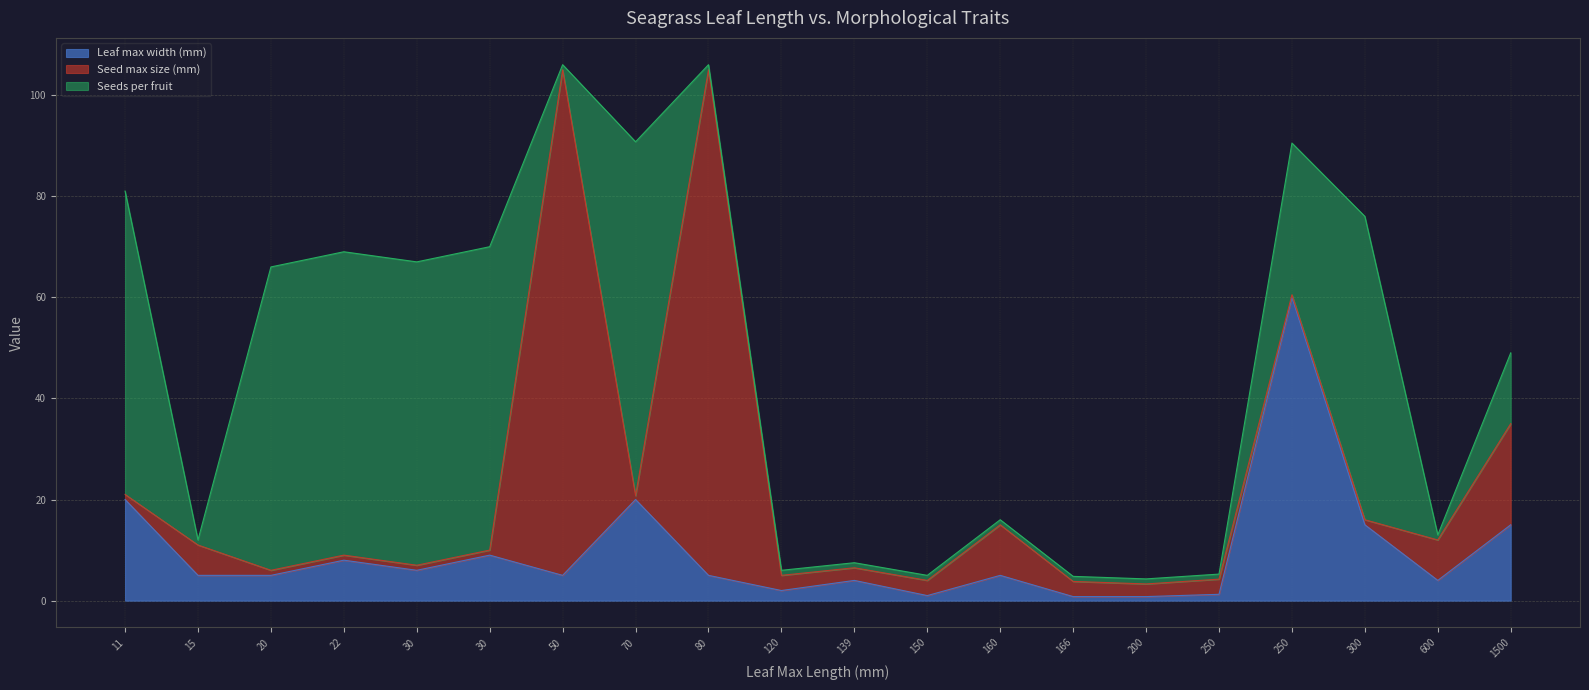

Does the chart display data point markers on the line(s)?

No